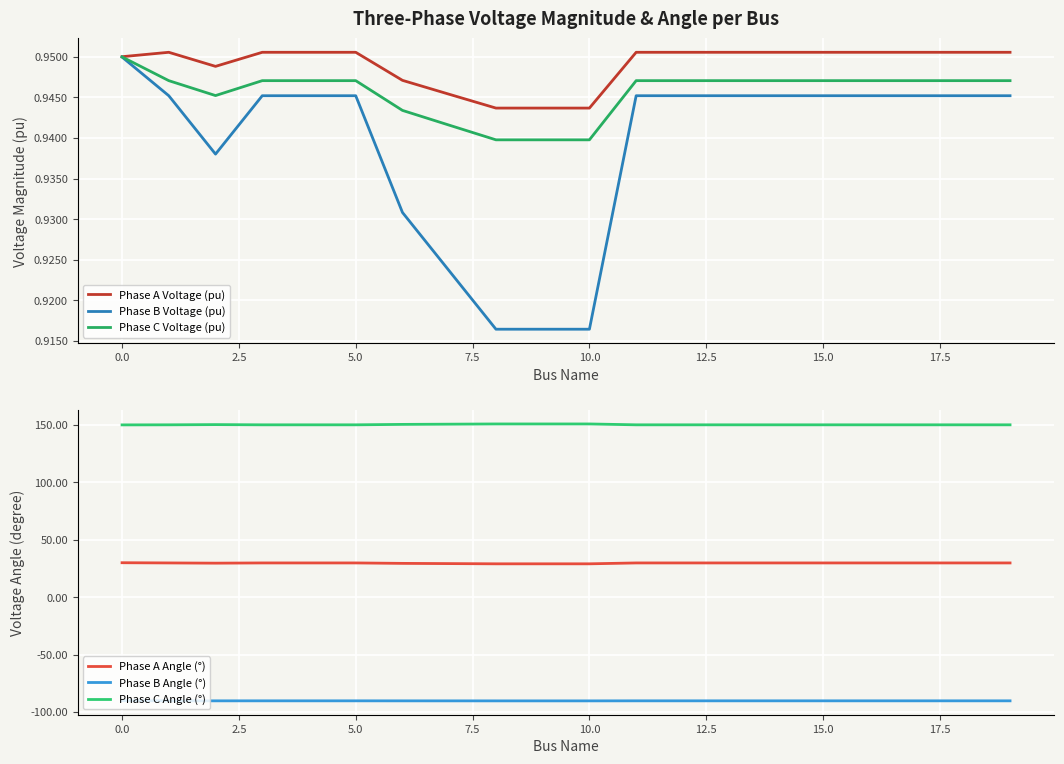

What is the highest value of the Phase A Angle (°) series?

30.0